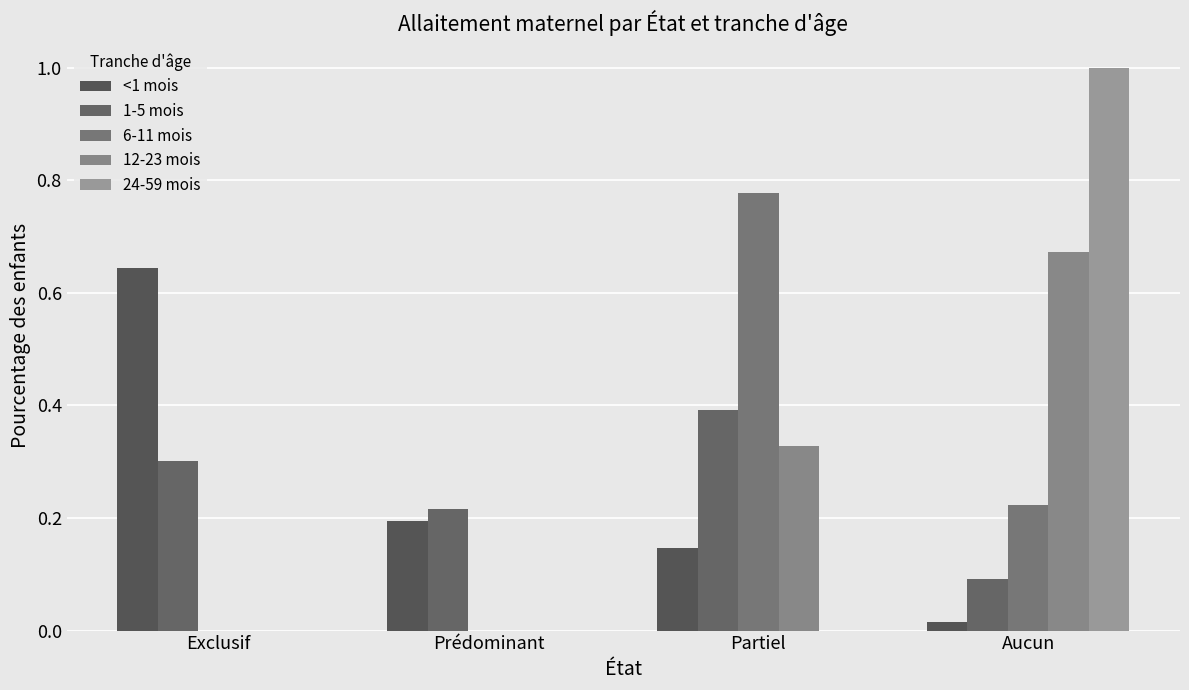

Which series has the largest range (max minus min)?

24-59 mois